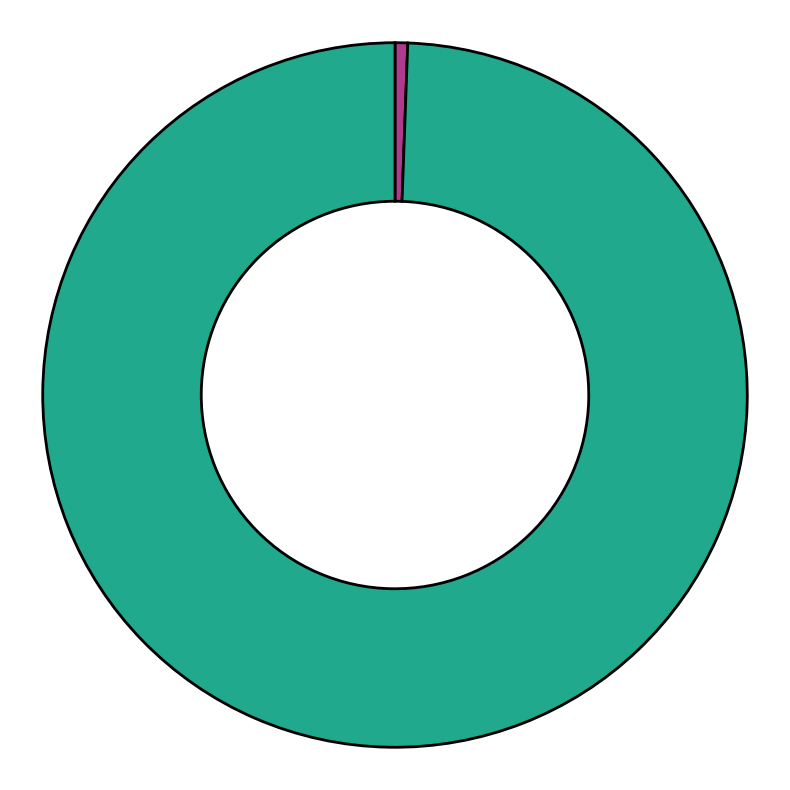

Is there a majority slice in this chart?

Yes